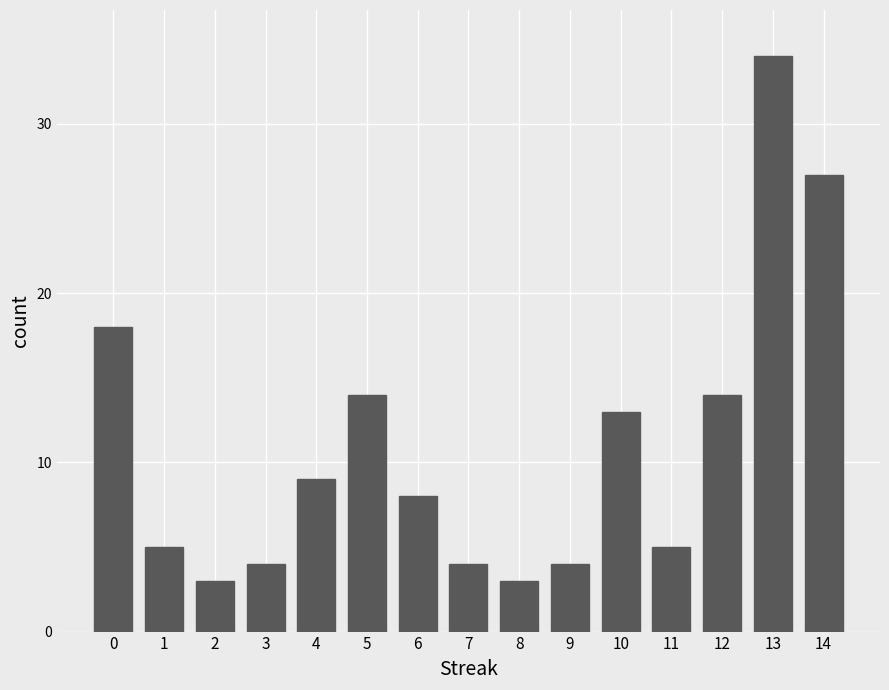

Reading right to left, list all the values displayed in this chart.

14=27	13=34	12=14	11=5	10=13	9=4	8=3	7=4	6=8	5=14	4=9	3=4	2=3	1=5	0=18